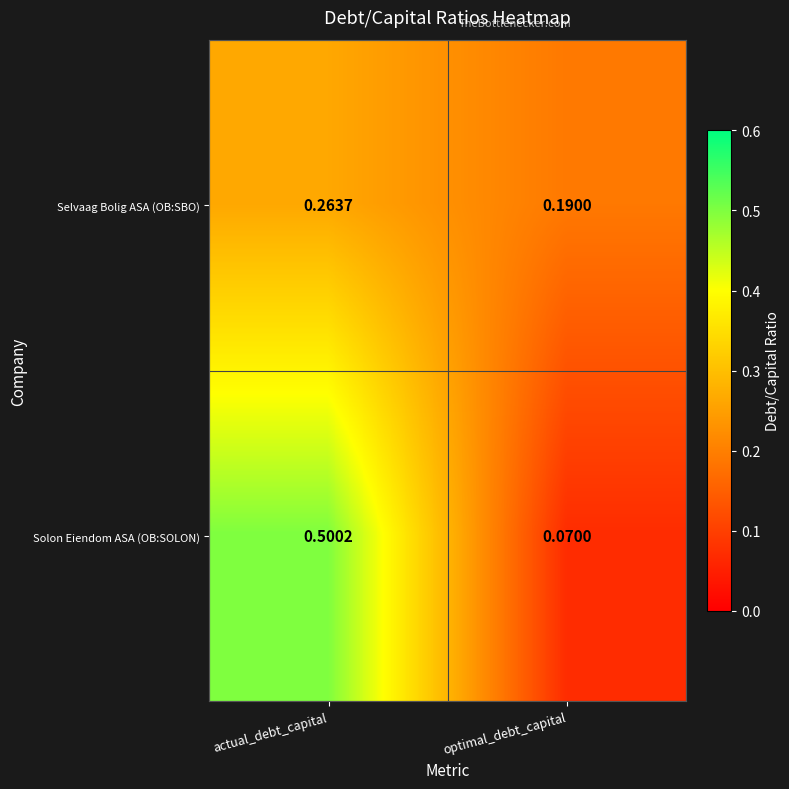

Which label corresponds to the smallest value in the chart?

optimal_debt_capital